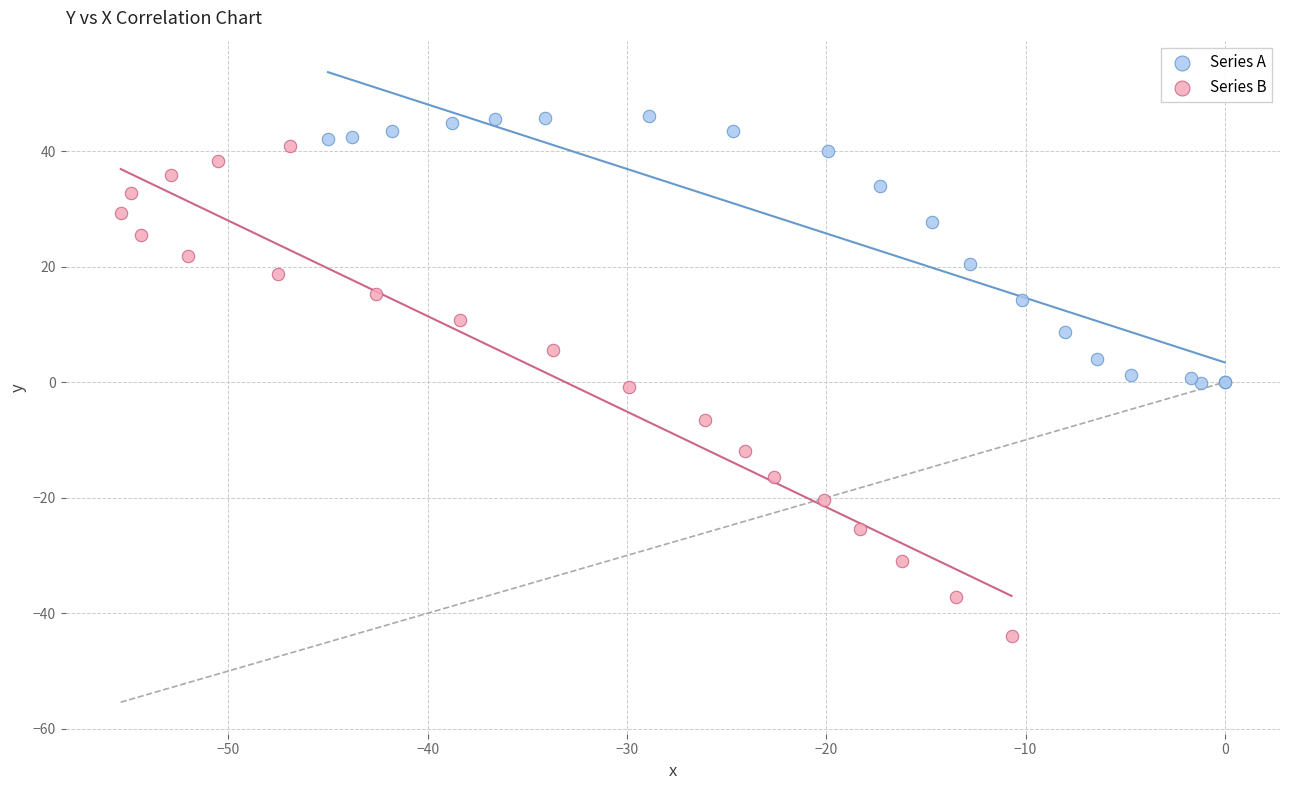

Which series reaches the maximum Y coordinate?

Series A